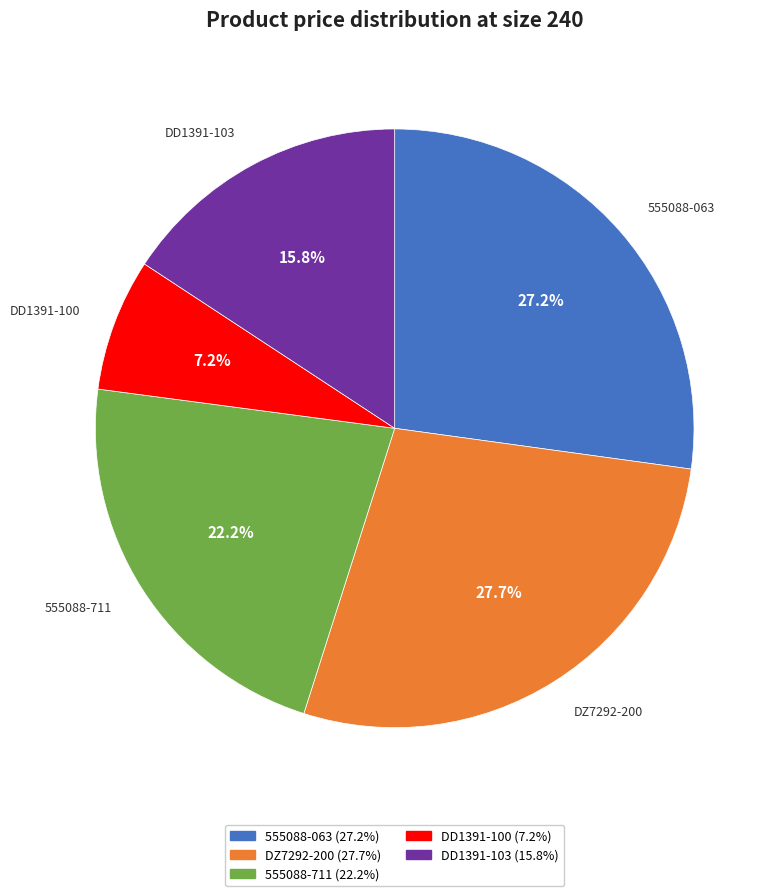

Combined, do DD1391-103 and 555088-711 account for over 50%?

No